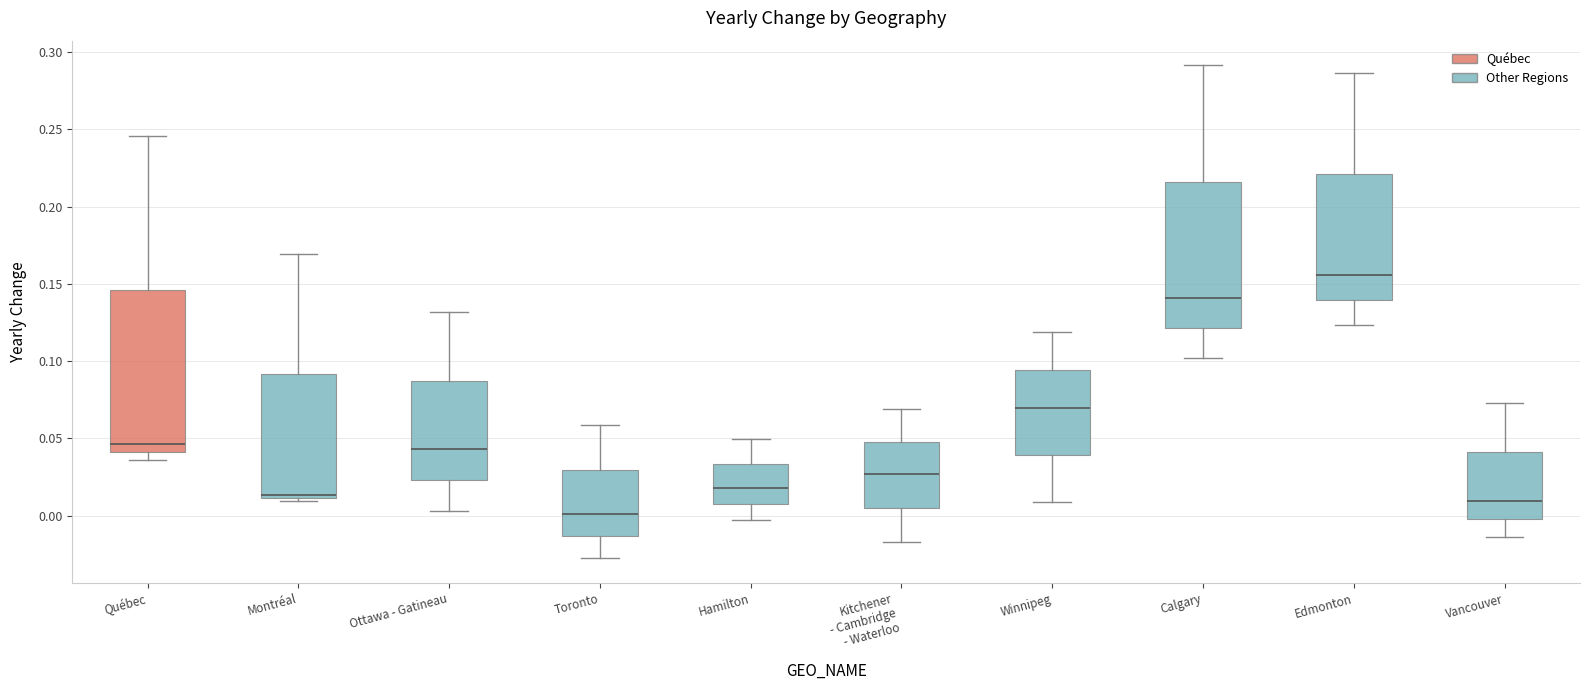

Reading left to right, transcribe this box plot: for each box, give where its median line is, the range the box spans, and where its two whiskers end, as read against the y-axis. The values are not printed on the chart, so give them approximately, as read against the axis.

Québec: median 0.045, box 0.040 to 0.145, whiskers 0.035 to 0.245
Montréal: median 0.015, box 0.010 to 0.090, whiskers 0.010 (just below the box's lower edge) to 0.170
Ottawa - Gatineau: median 0.045, box 0.025 to 0.085, whiskers 0.005 to 0.130
Toronto: median 0.000, box -0.015 to 0.030, whiskers -0.030 to 0.060
Hamilton: median 0.020, box 0.005 to 0.035, whiskers -0.005 to 0.050
Kitchener - Cambridge - Waterloo: median 0.025, box 0.005 to 0.050, whiskers -0.015 to 0.070
Winnipeg: median 0.070, box 0.040 to 0.095, whiskers 0.010 to 0.120
Calgary: median 0.140, box 0.120 to 0.215, whiskers 0.100 to 0.290
Edmonton: median 0.155, box 0.140 to 0.220, whiskers 0.125 to 0.285
Vancouver: median 0.010, box 0.000 to 0.040, whiskers -0.015 to 0.075